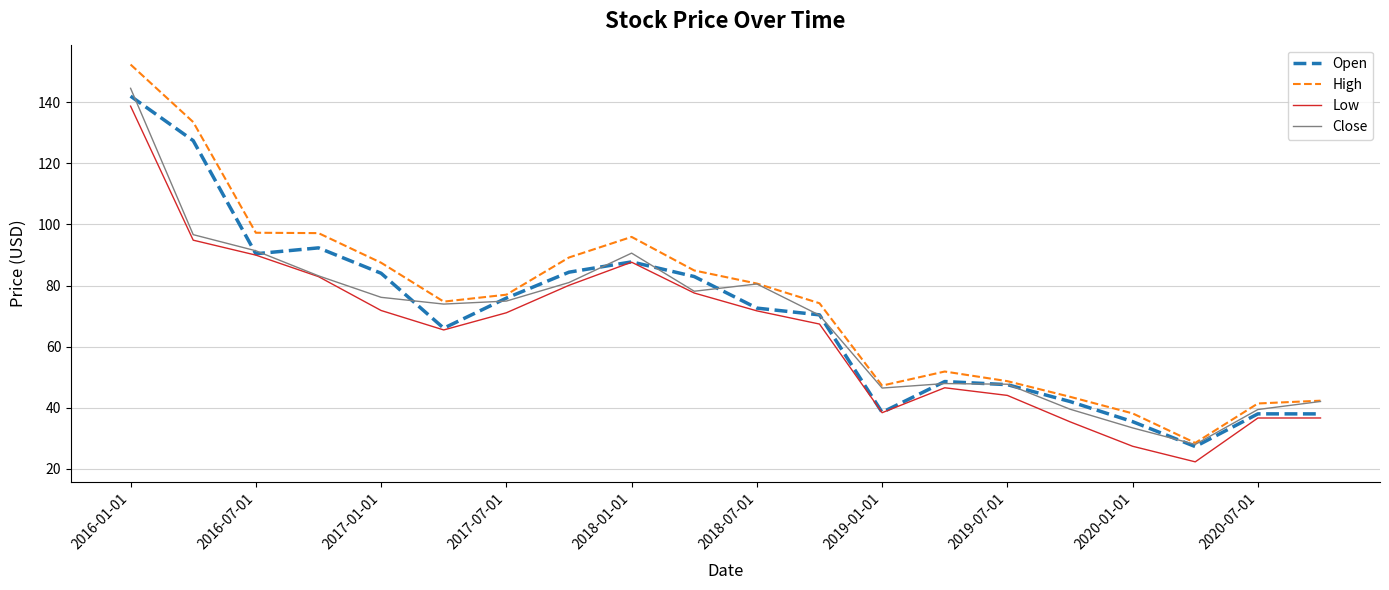

What is the difference between the maximum and minimum values in the High series?

123.9